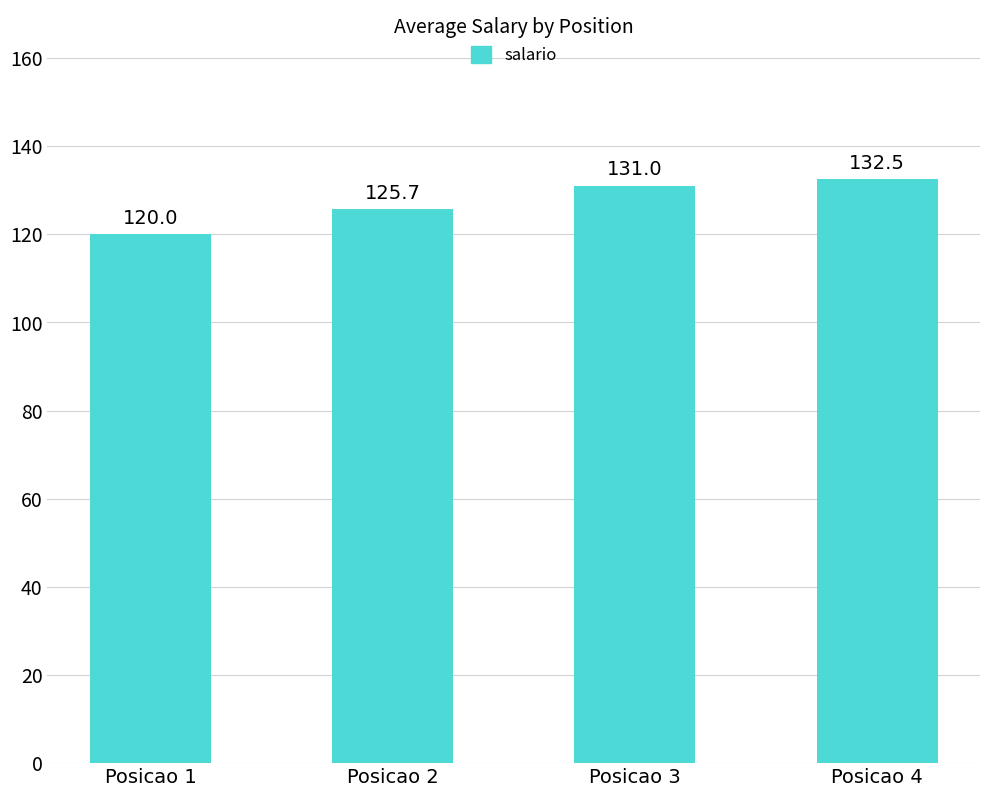

Reading left to right, list all the values displayed in this chart.

Posicao 1=120.0	Posicao 2=125.7	Posicao 3=131.0	Posicao 4=132.5